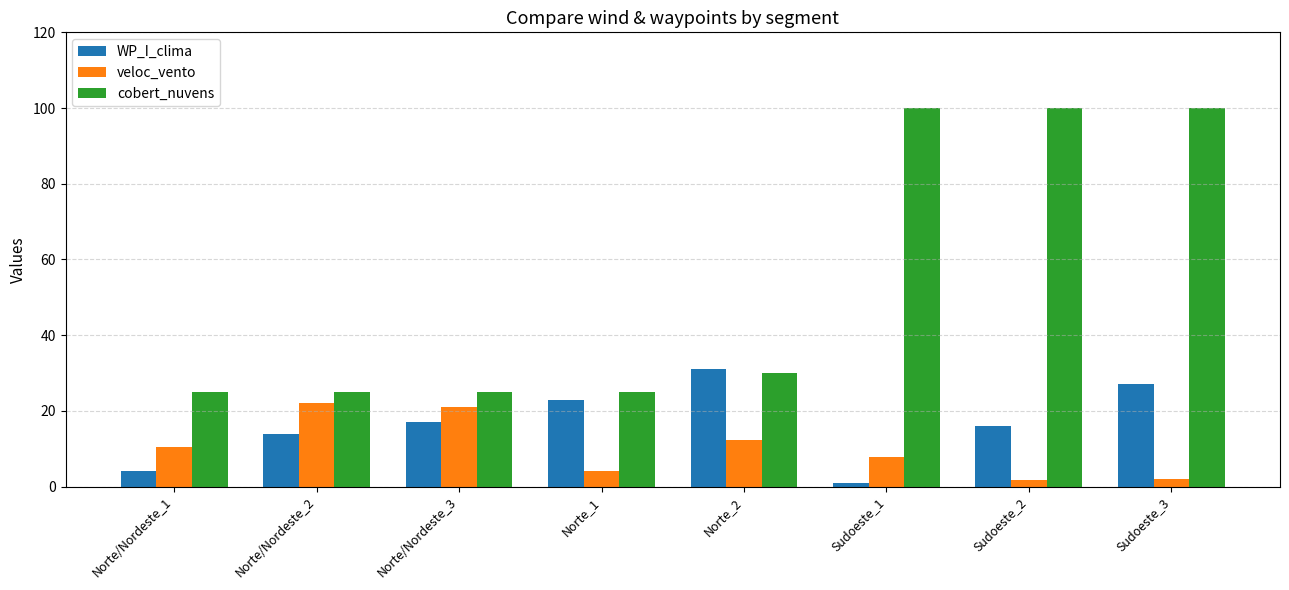

Which series has the largest total across all categories?

cobert_nuvens